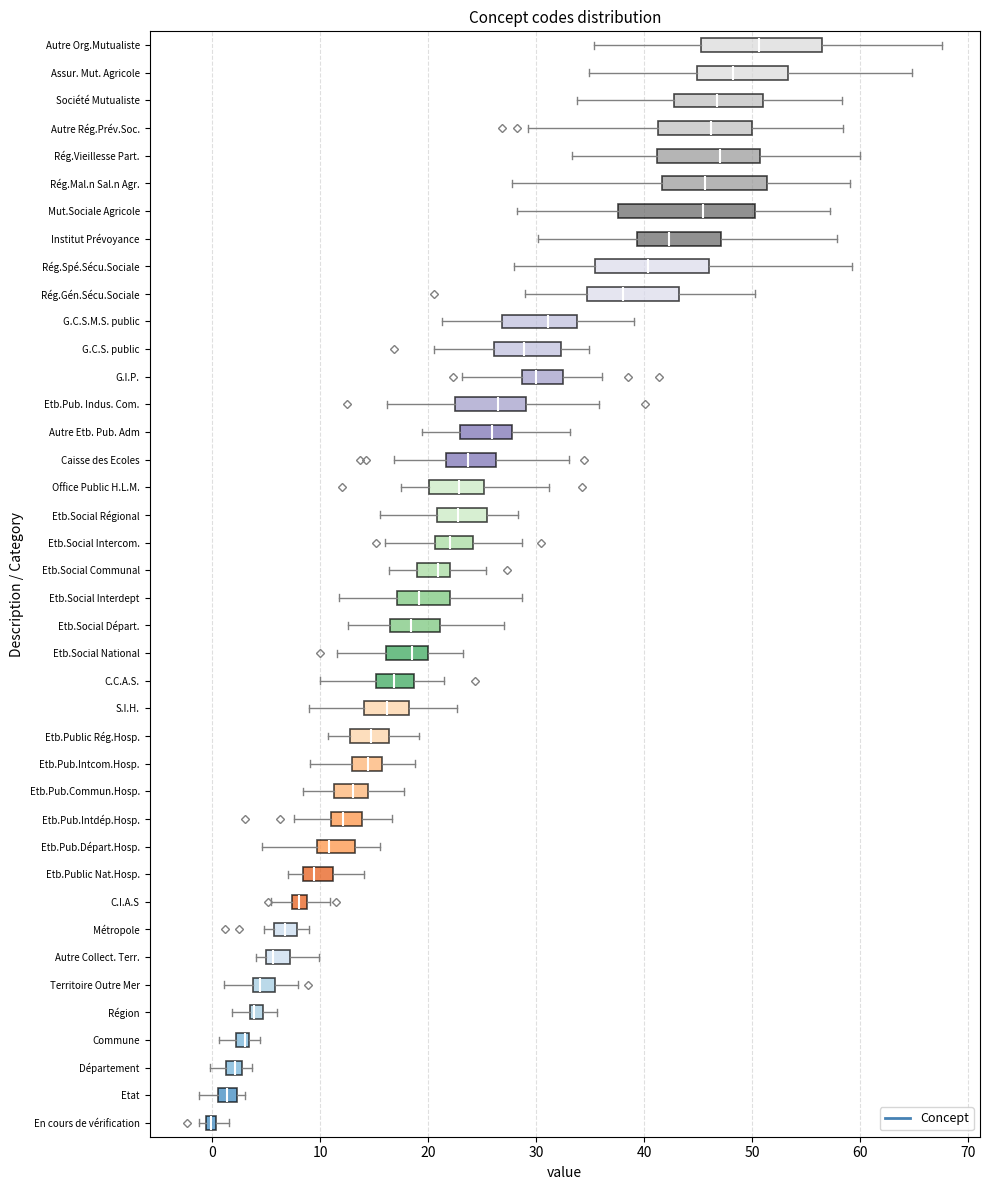

Which box has the furthest to the left median line?

En cours de vérification